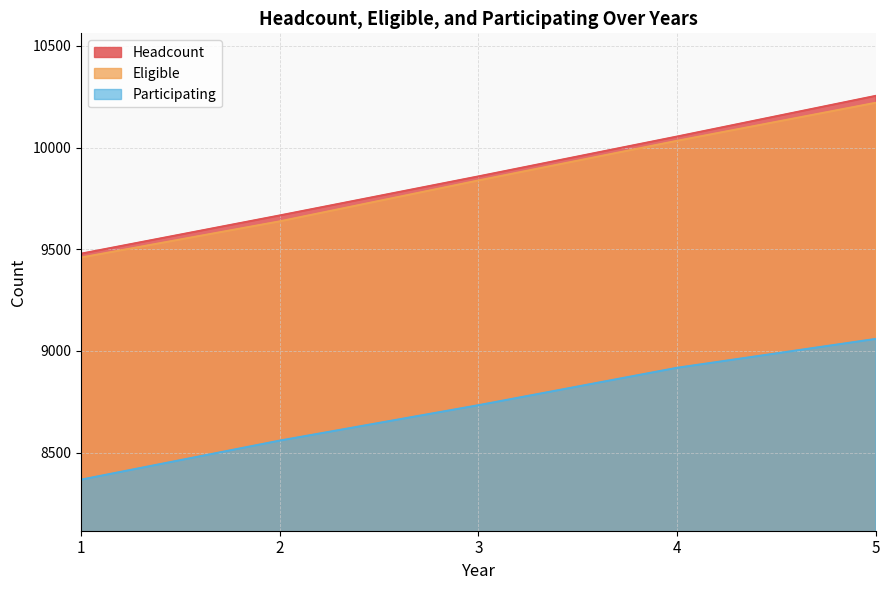

Count the Headcount values in the range 9666 to 10054.

3